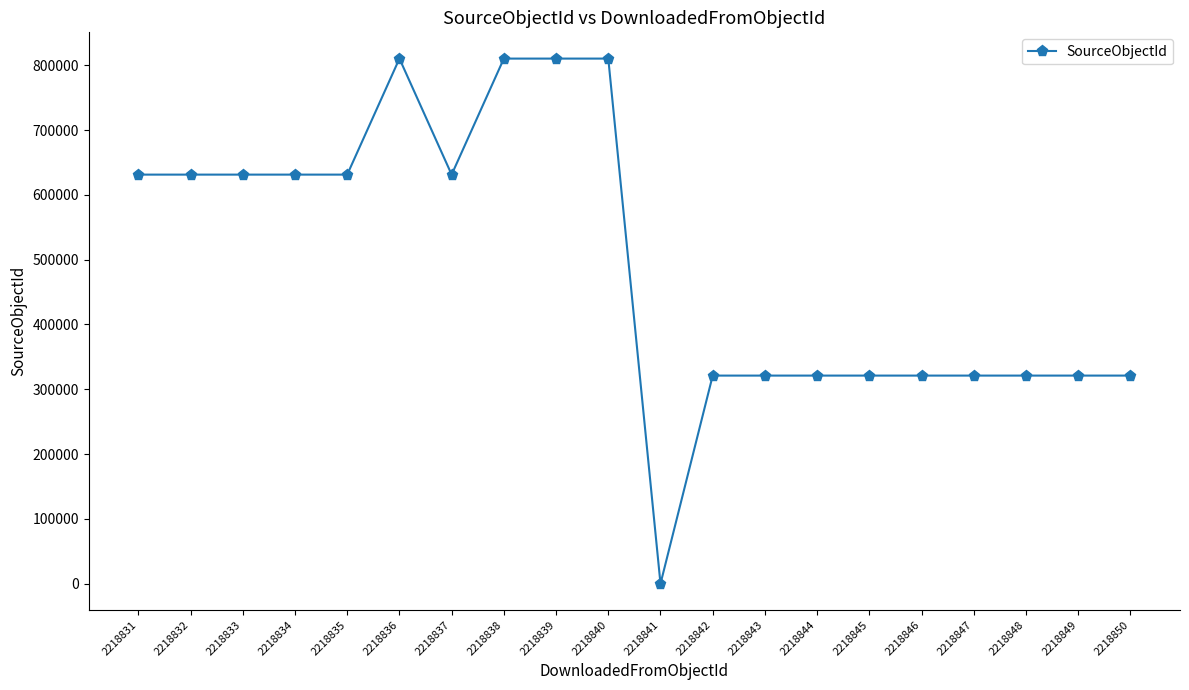

What is the value of the 15th point from the left?

321148